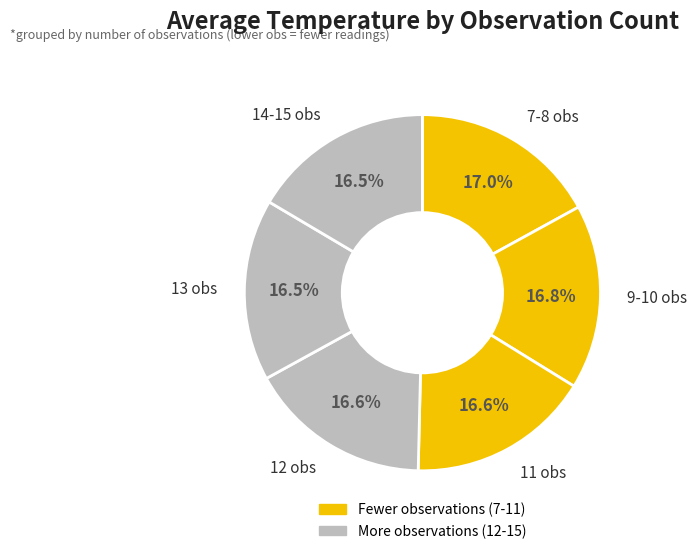

What is the ratio of the value at 12 obs to the value at 13 obs?

1.0